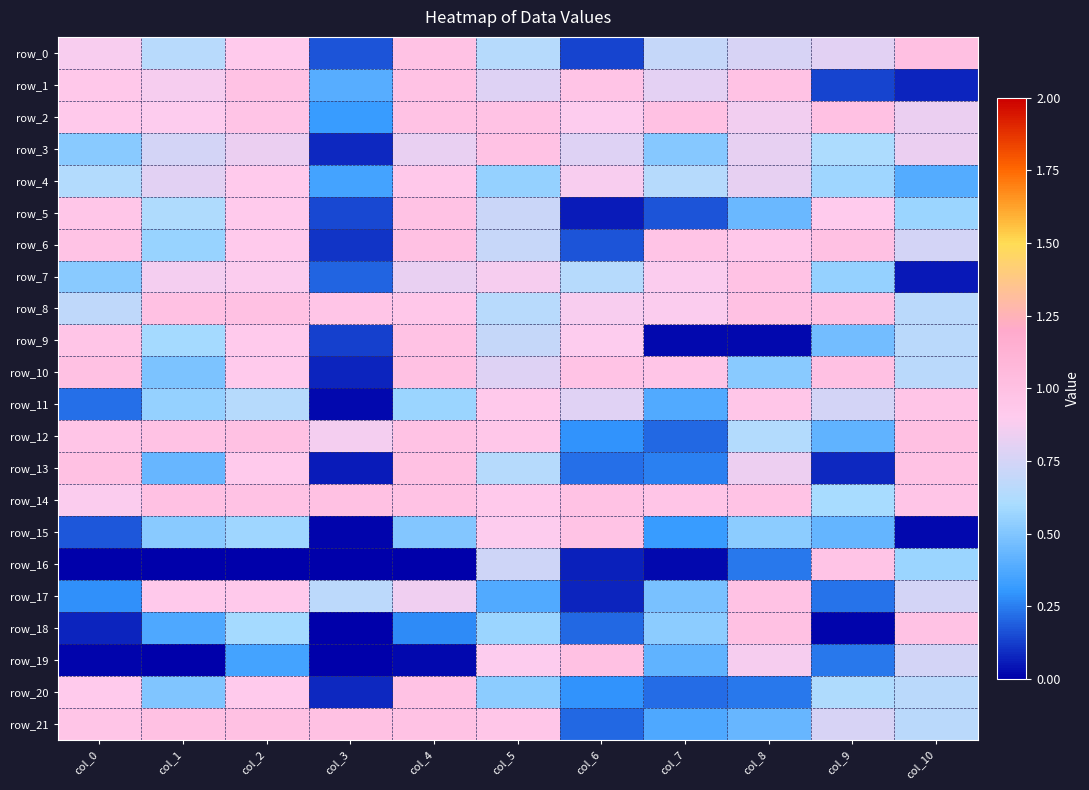

What is the approximate value of row_10 at col_2?

0.9